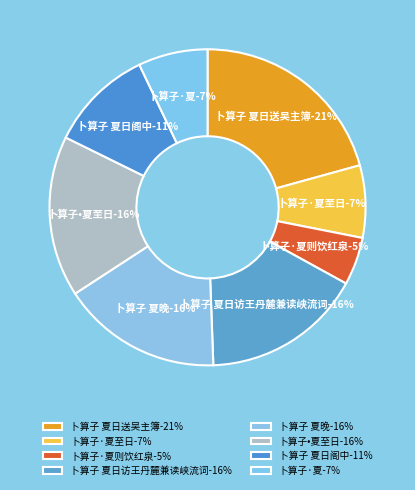

To the nearest percent, what is the difference between the largest and smallest slice percentages?

16%